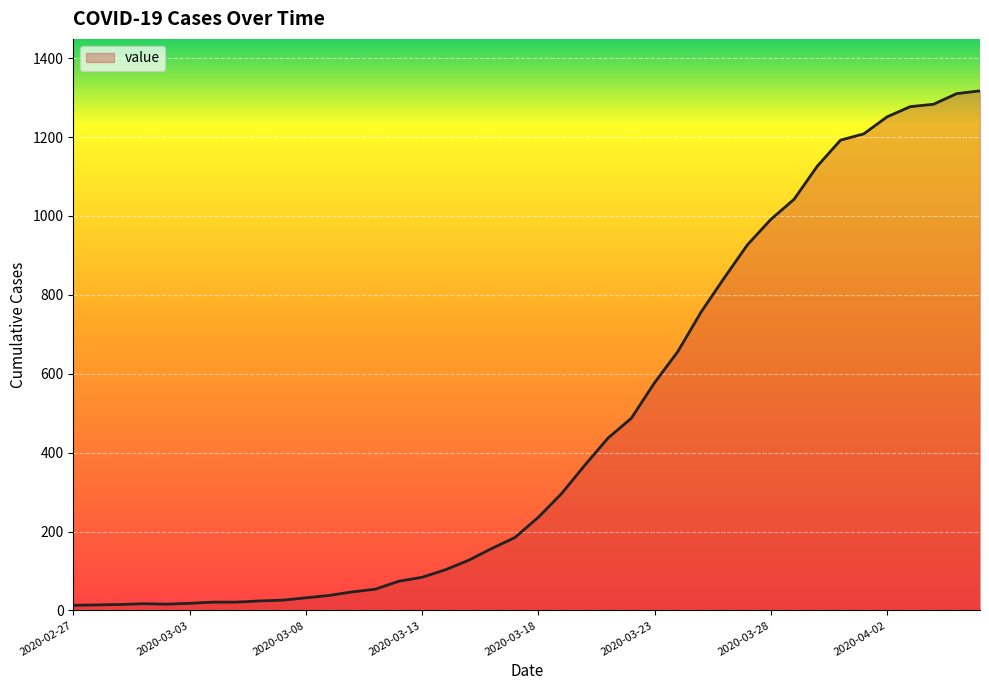

What is the difference between the maximum and minimum values?

1304